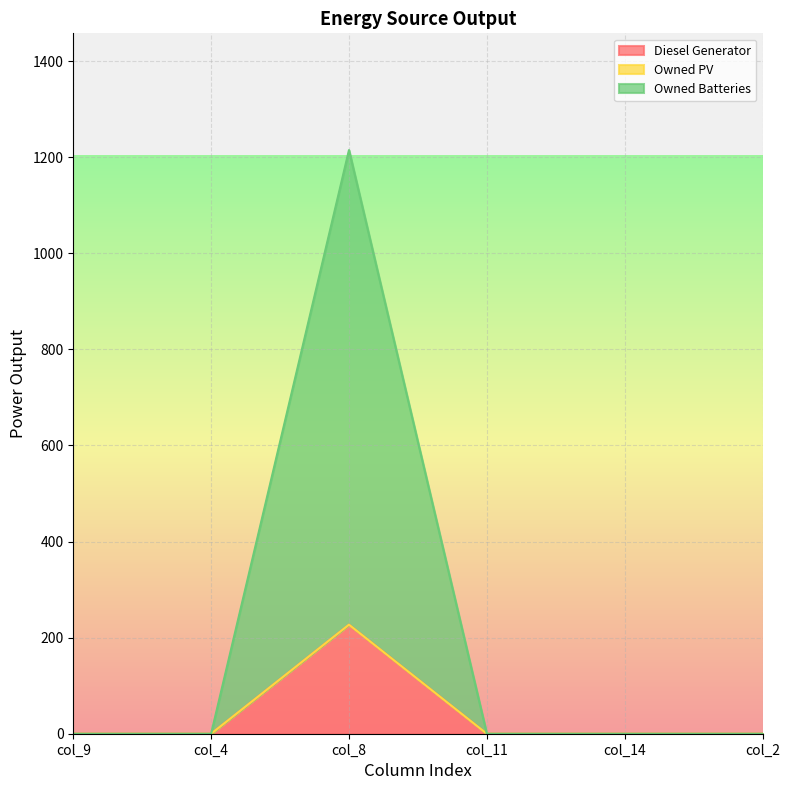

At which category is the sum across all series the highest?

col_8